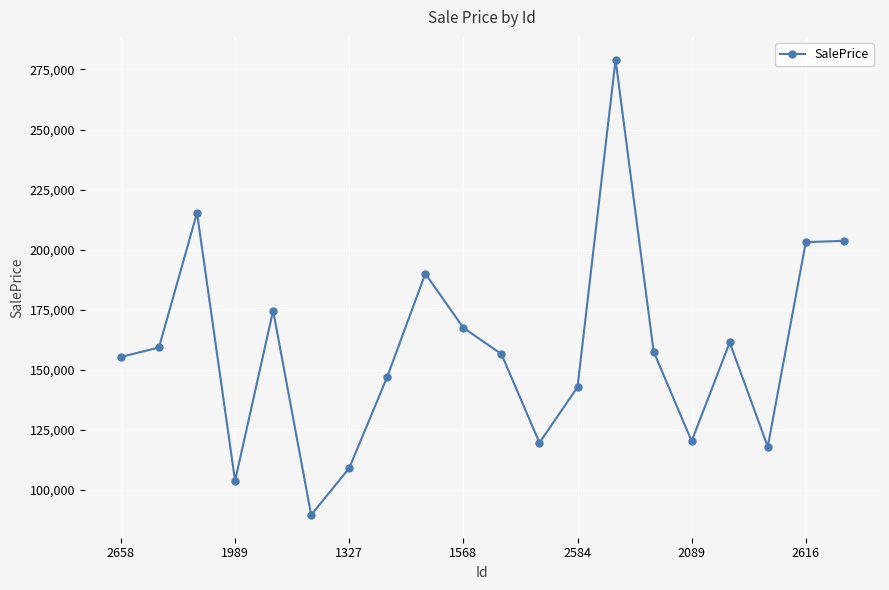

True or false: the data has more than 1 interior local peaks.

True